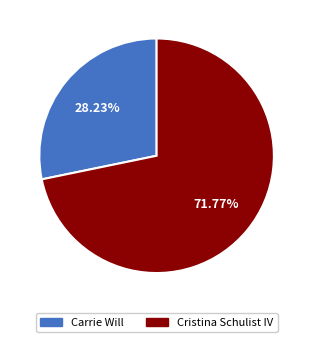

Is there a majority slice in this chart?

Yes